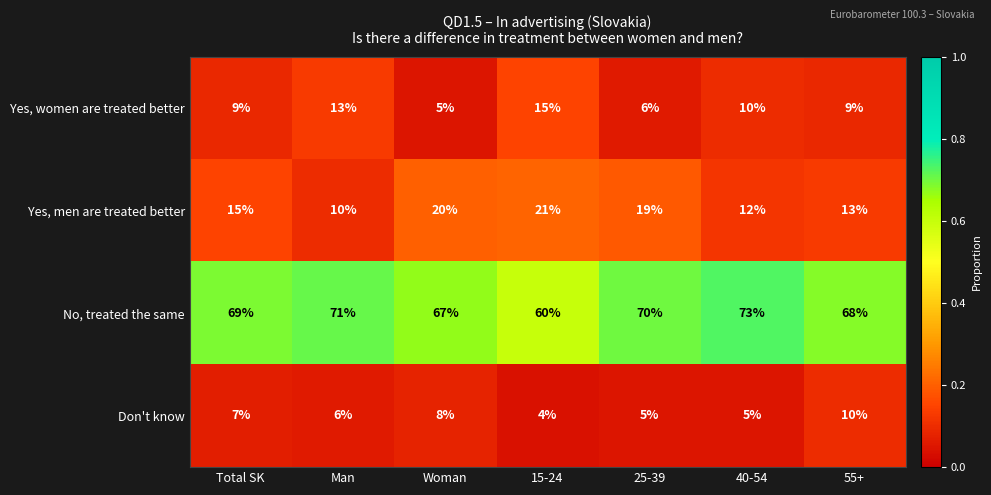

Is it true that Don't know equals 11 at Total SK?

False